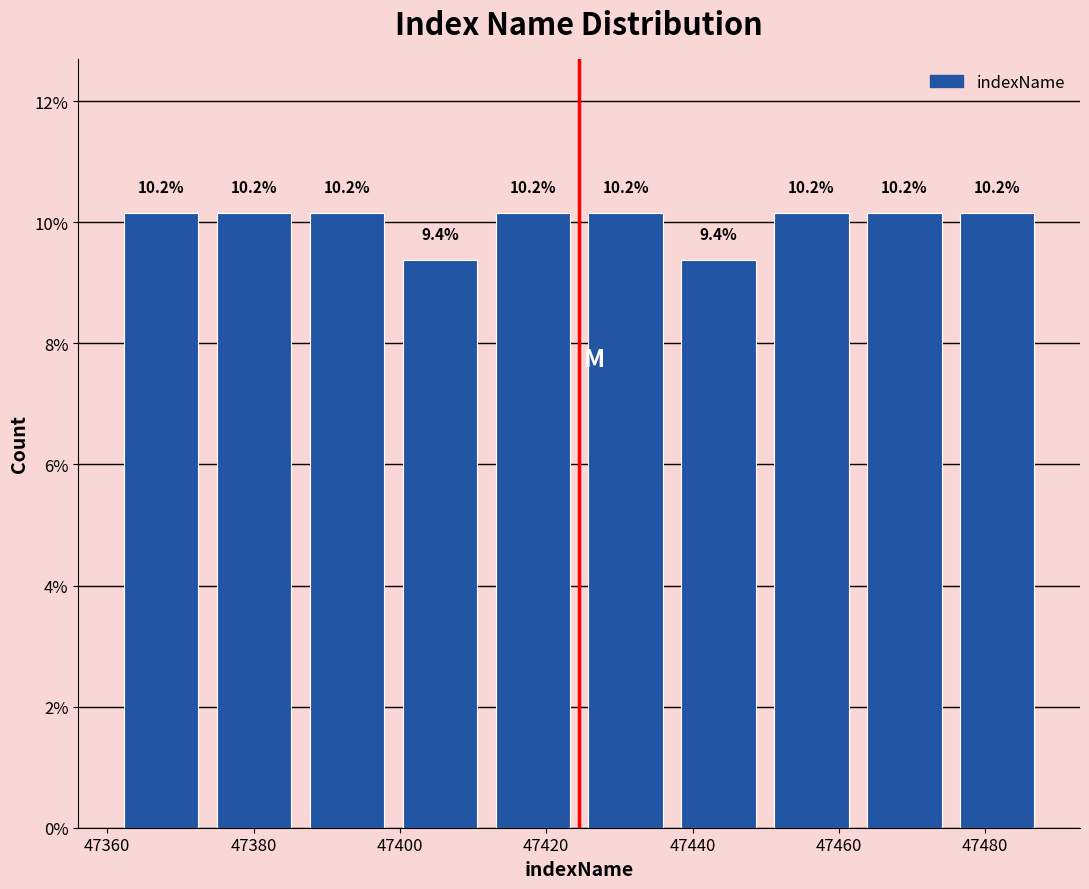

Reading left to right, transcribe this chart: for each bar, give the range it covers on the x-axis and its height. The bar edges are not printed on the chart, so give them approximately, as read against the axis.

47362 to 47374: 10.2
47374 to 47386: 10.2
47386 to 47400: 10.2
47400 to 47412: 9.4
47412 to 47424: 10.2
47424 to 47438: 10.2
47438 to 47450: 9.4
47450 to 47462: 10.2
47462 to 47476: 10.2
47476 to 47488: 10.2